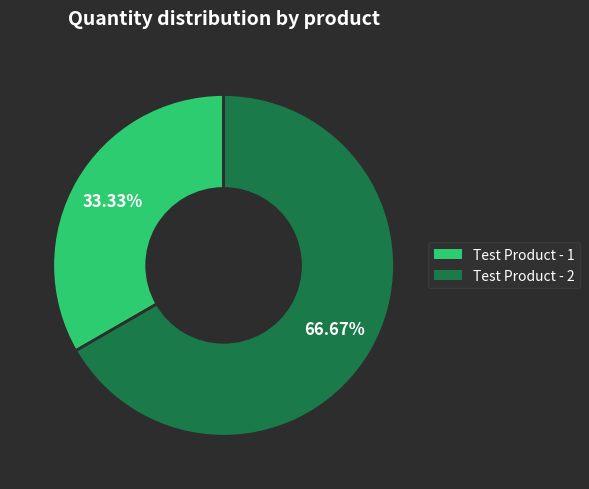

Rank the categories by value from highest to lowest.

Test Product - 2, Test Product - 1